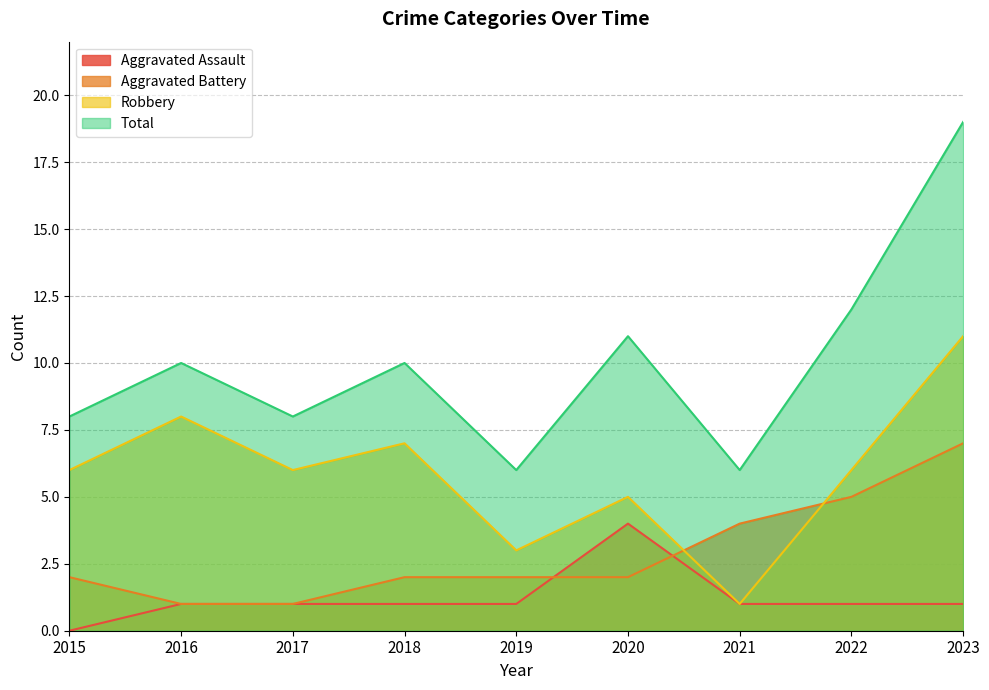

Rank the series by their average value, from lowest to highest.

Aggravated Assault, Aggravated Battery, Robbery, Total